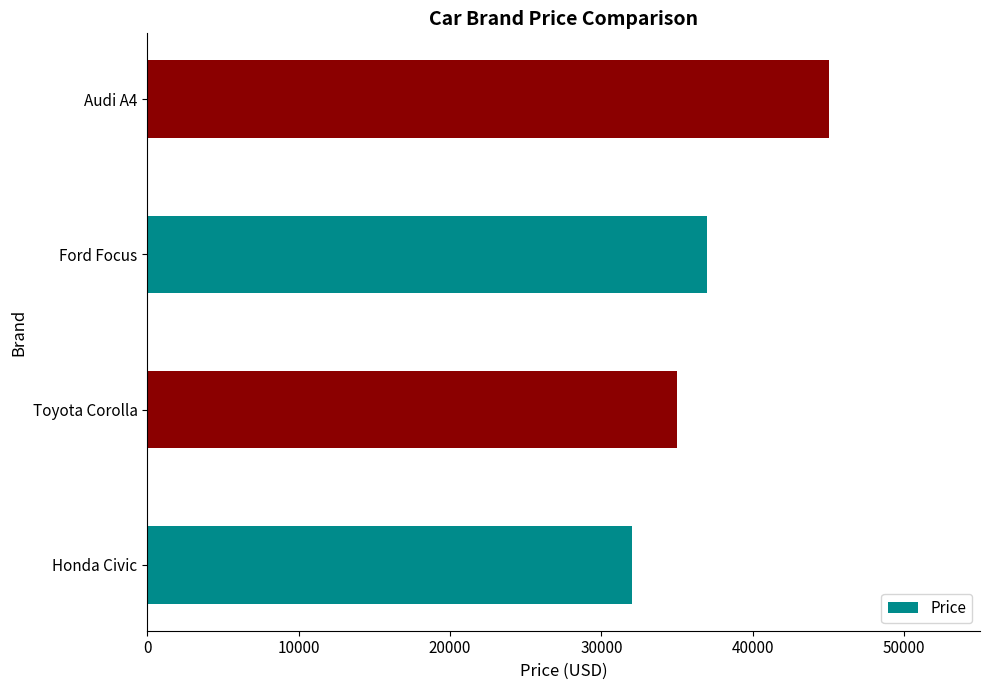

Are the bars grouped side by side (vs. stacked)?

No